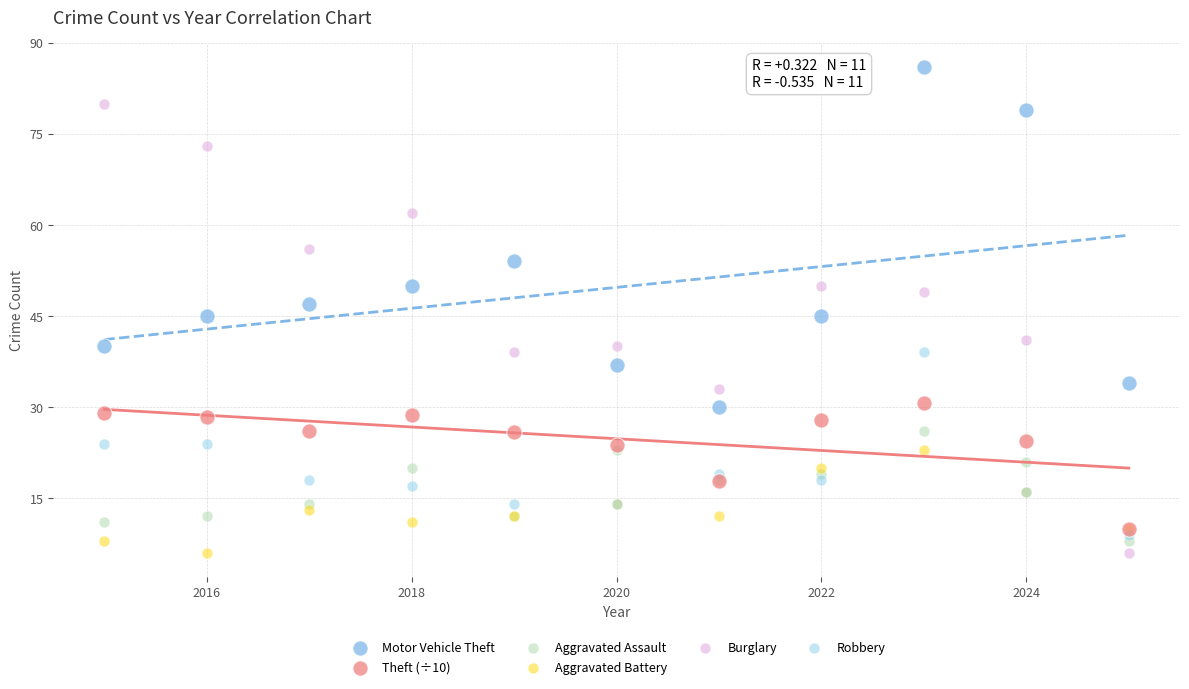

What are all the series names shown in the legend?

Motor Vehicle Theft, Theft (÷10), Aggravated Assault, Aggravated Battery, Burglary, Robbery